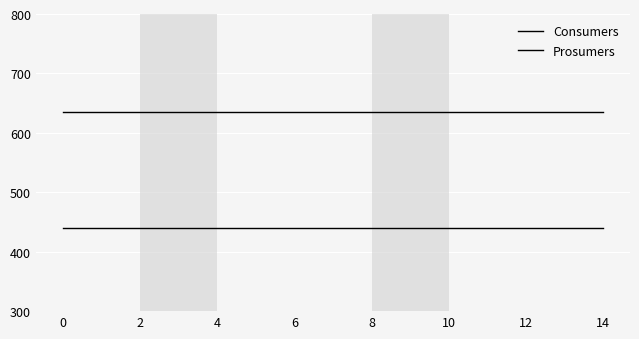

True or false: Prosumers and Consumers cross at least once.

False